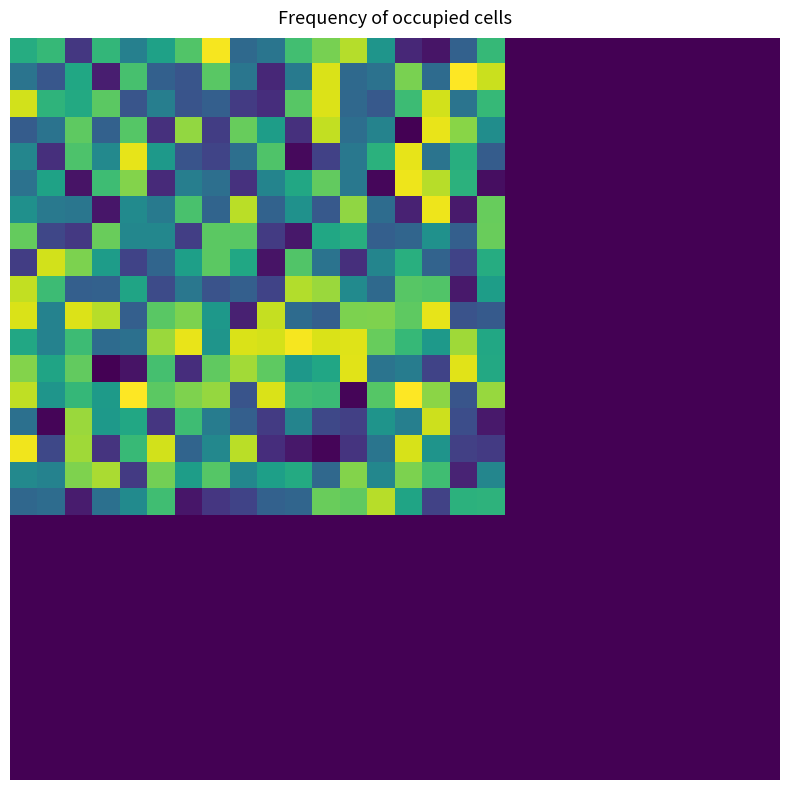

How many distinct data groups are displayed?

28